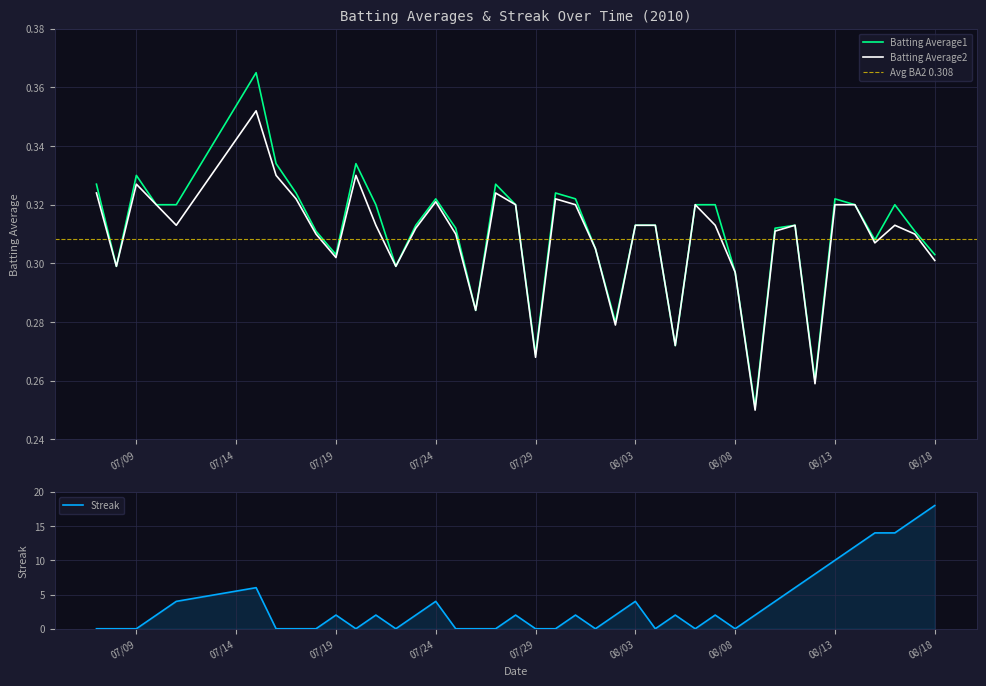

Is it true that Batting Average1 equals 0.2 at 08/18?

False